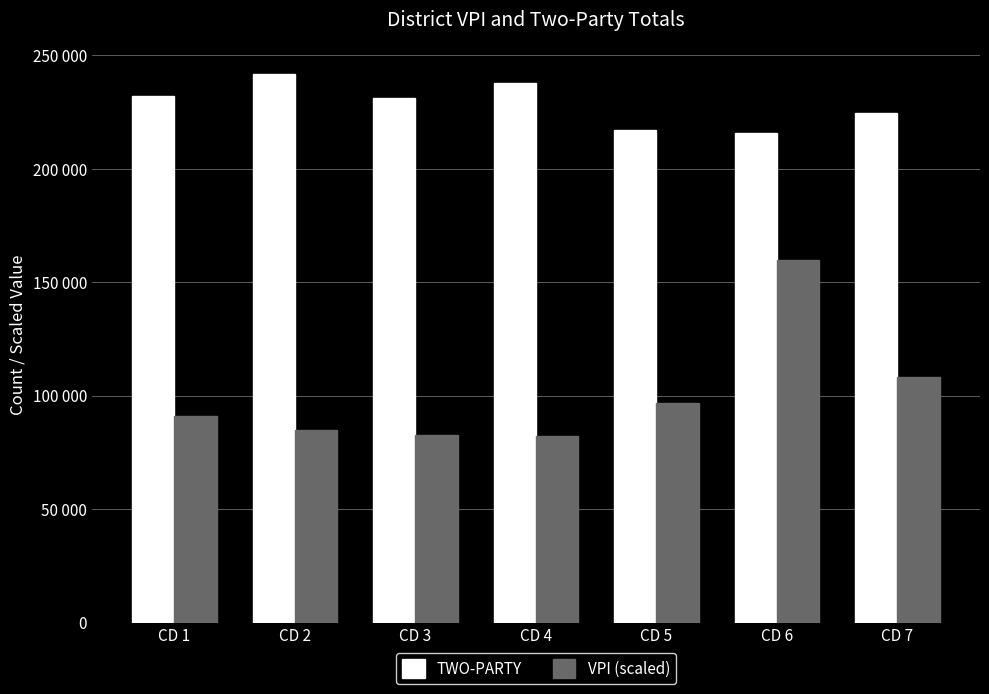

What is the total value across all series at CD 6?

375720.5